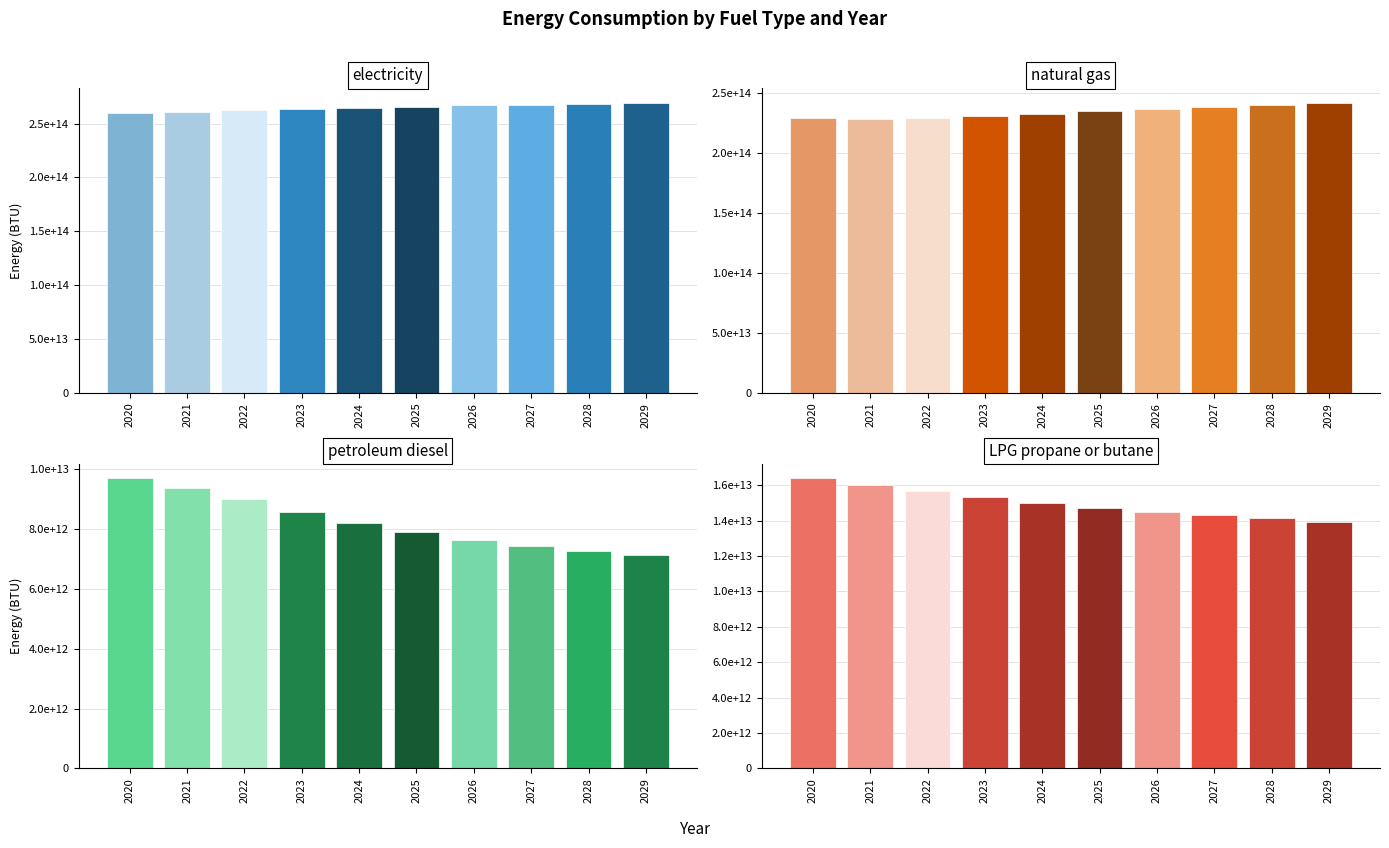

Is it true that natural gas (BTU) equals 163819343470760.4 at 2029?

False